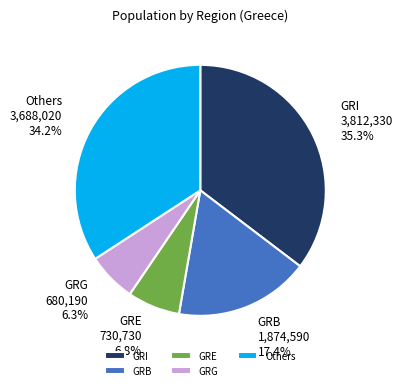

What is the largest slice in the pie chart?

GRI